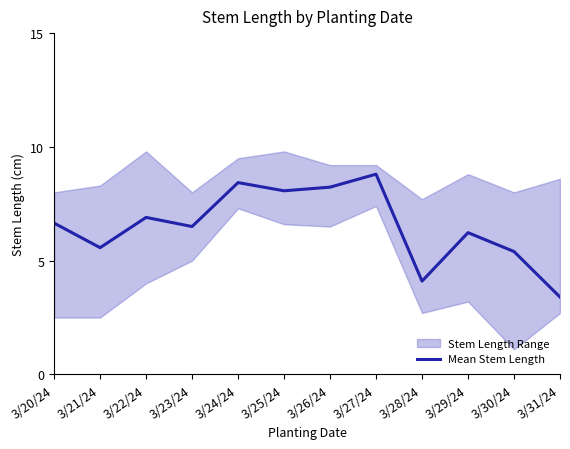

How many values exceed 6?

8